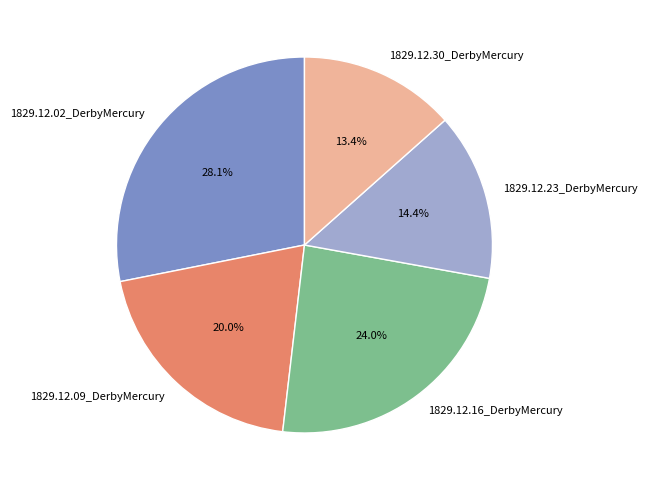

What percentage is NOT represented by 1829.12.23_DerbyMercury?

85.6%